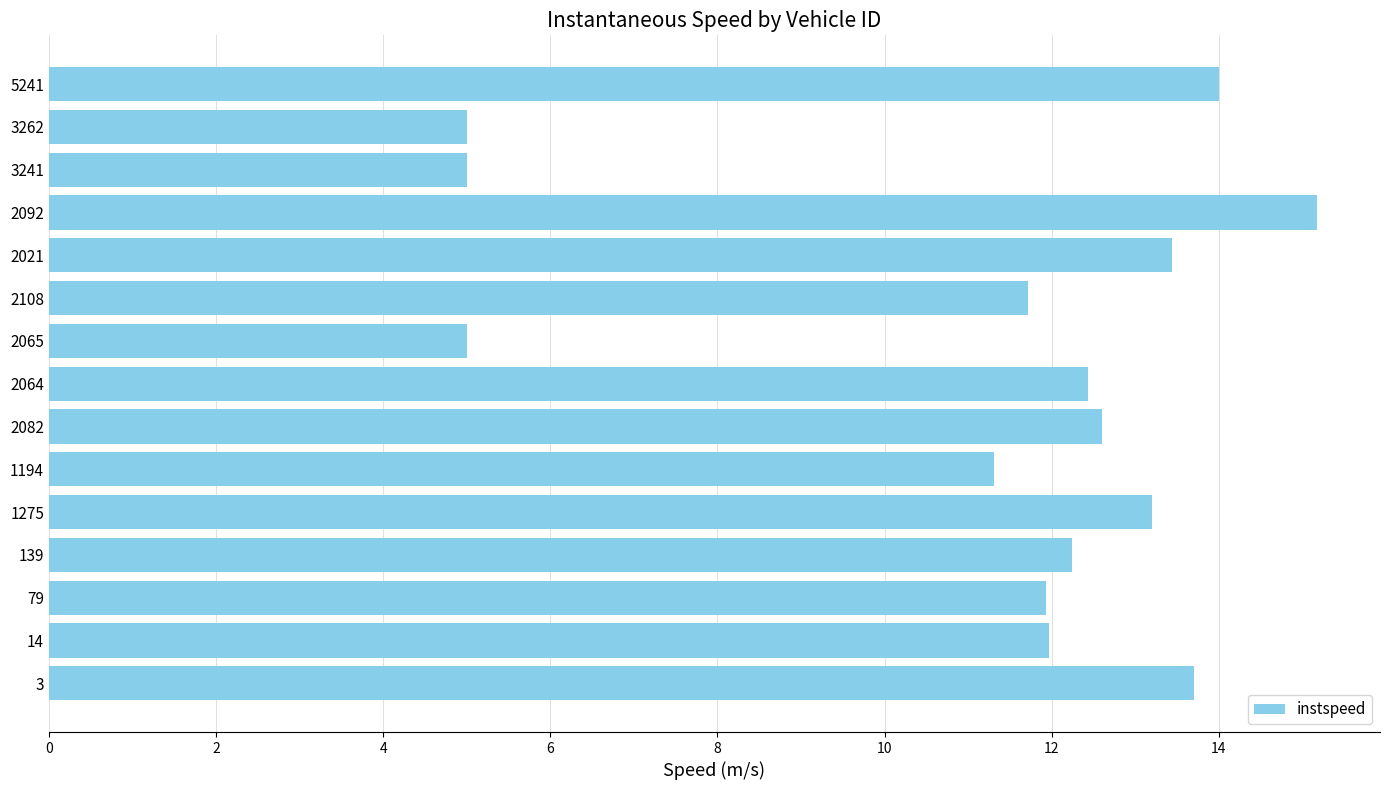

What is the change in value from 2082 to 2065?

-7.6